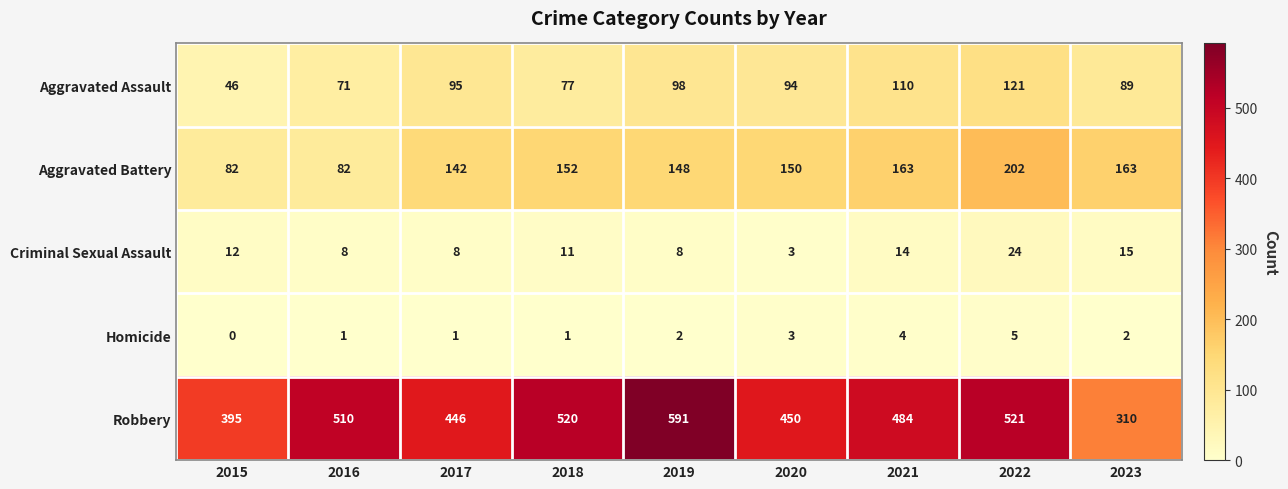

What is the spread (max minus min) of values at 2015?

395